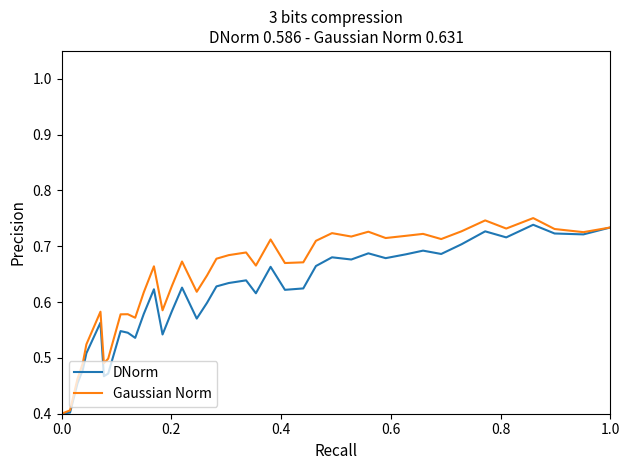

Count the number of data series in this chart.

2